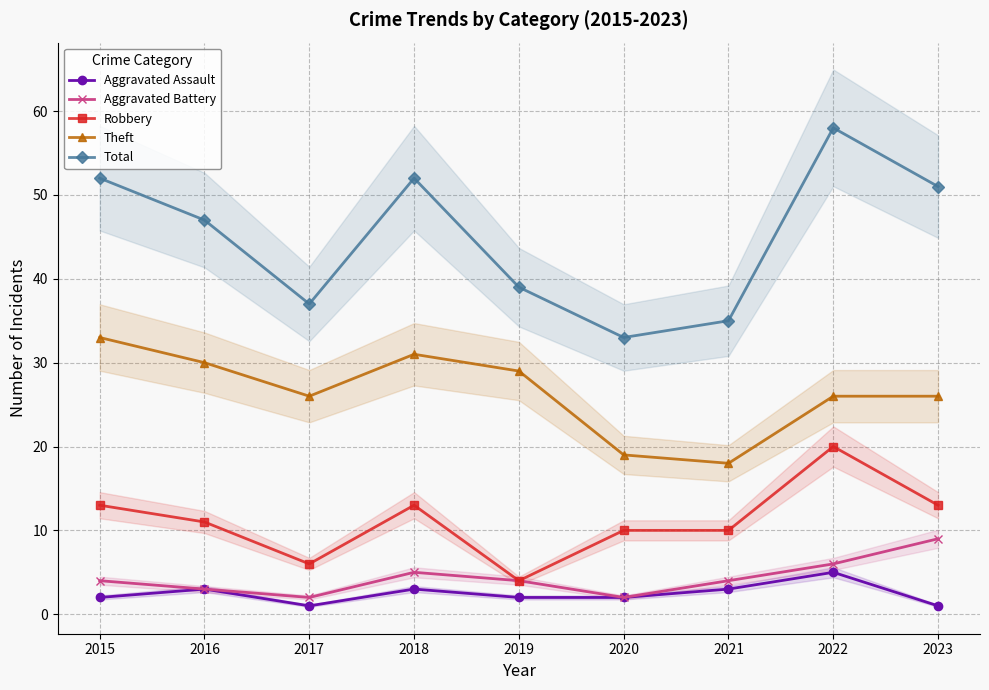

What are all the series names shown in the legend?

Aggravated Assault, Aggravated Battery, Robbery, Theft, Total